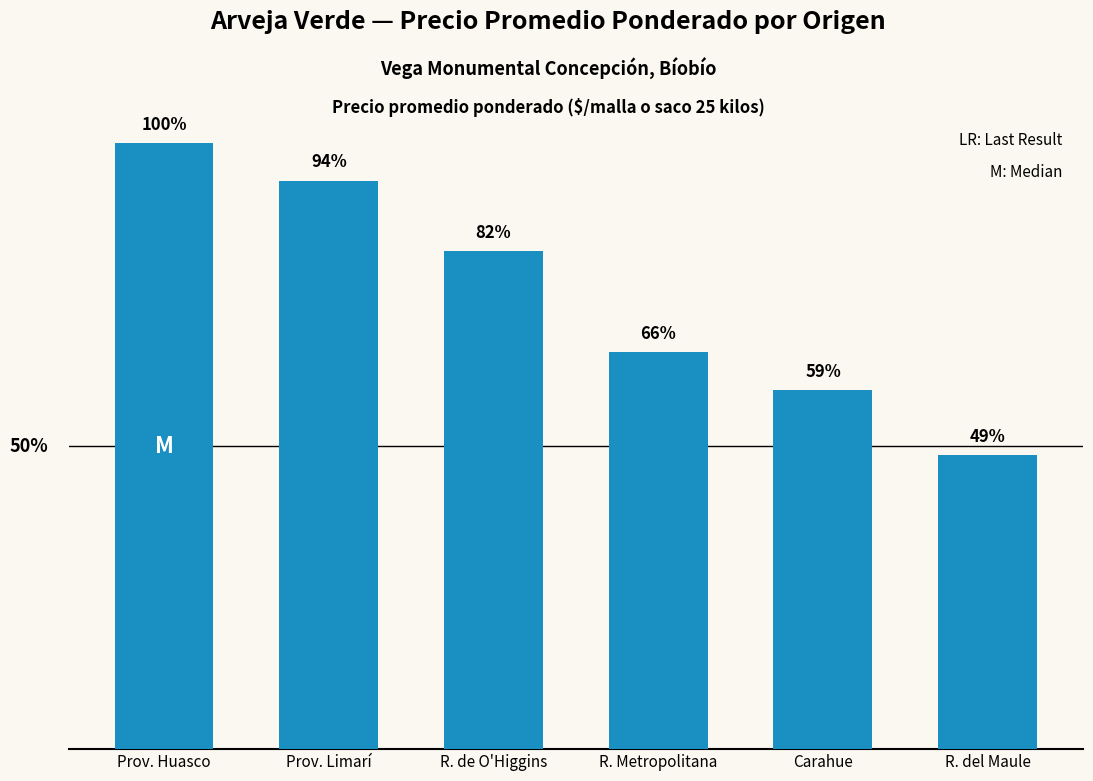

Count the number of values greater than 24385.

2